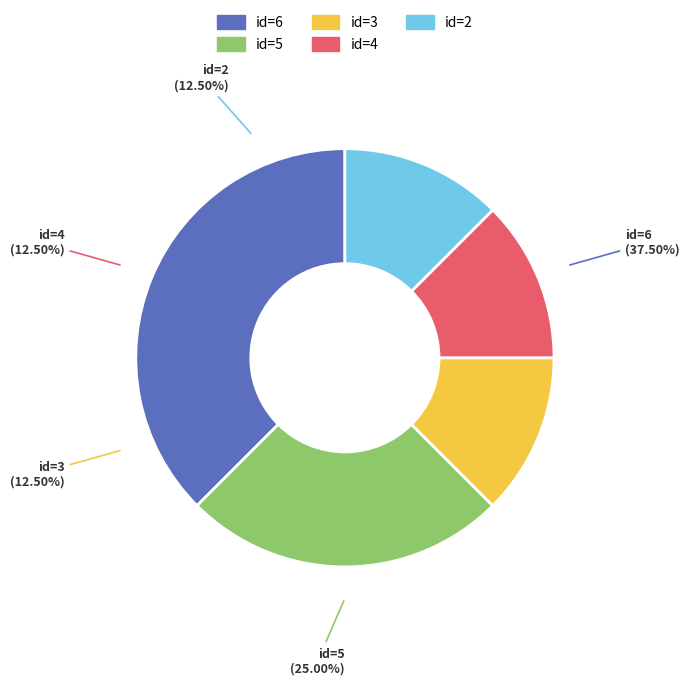

Is id=2 the majority of the pie?

No